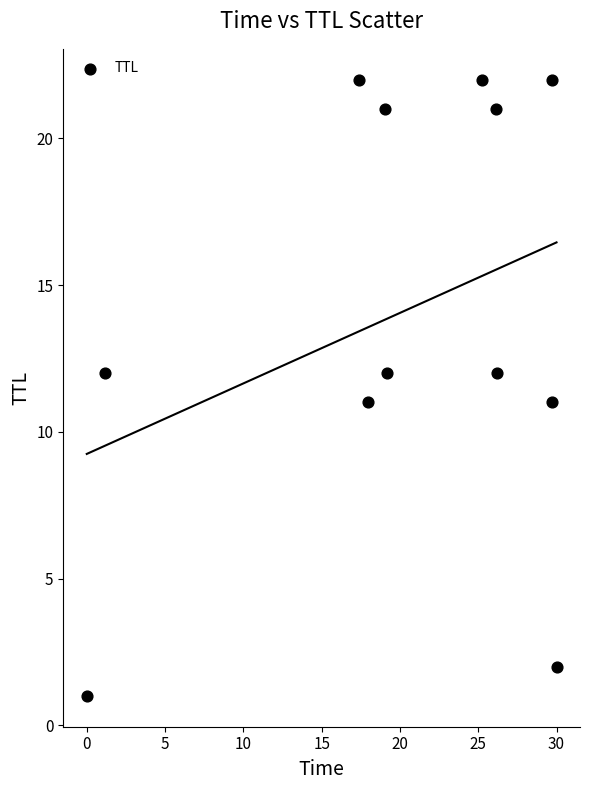

What is the range of Y values (max minus min)?

21